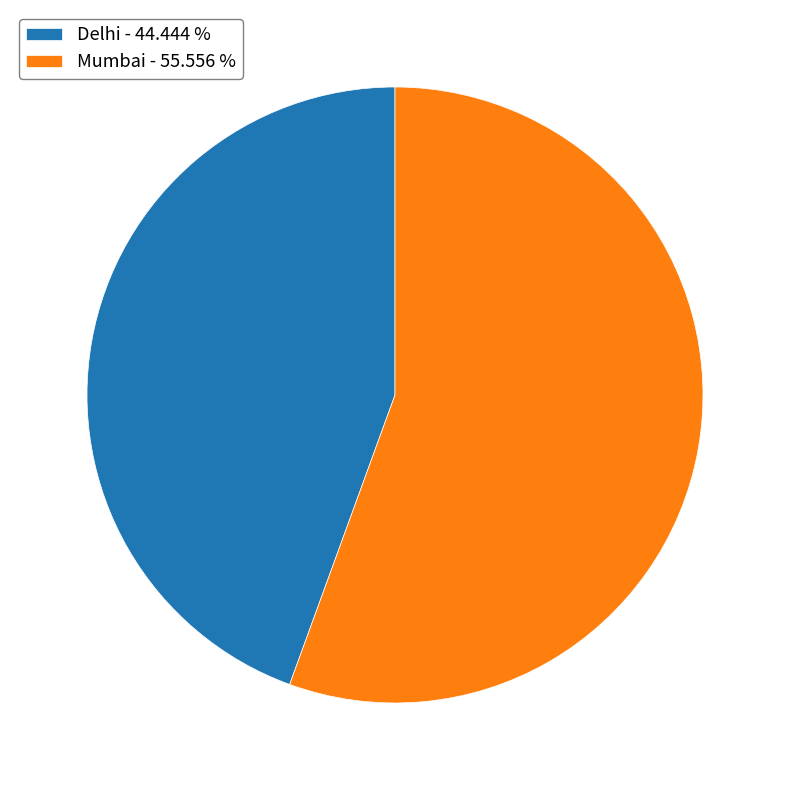

True or false: Delhi accounts for 52% of the total.

False